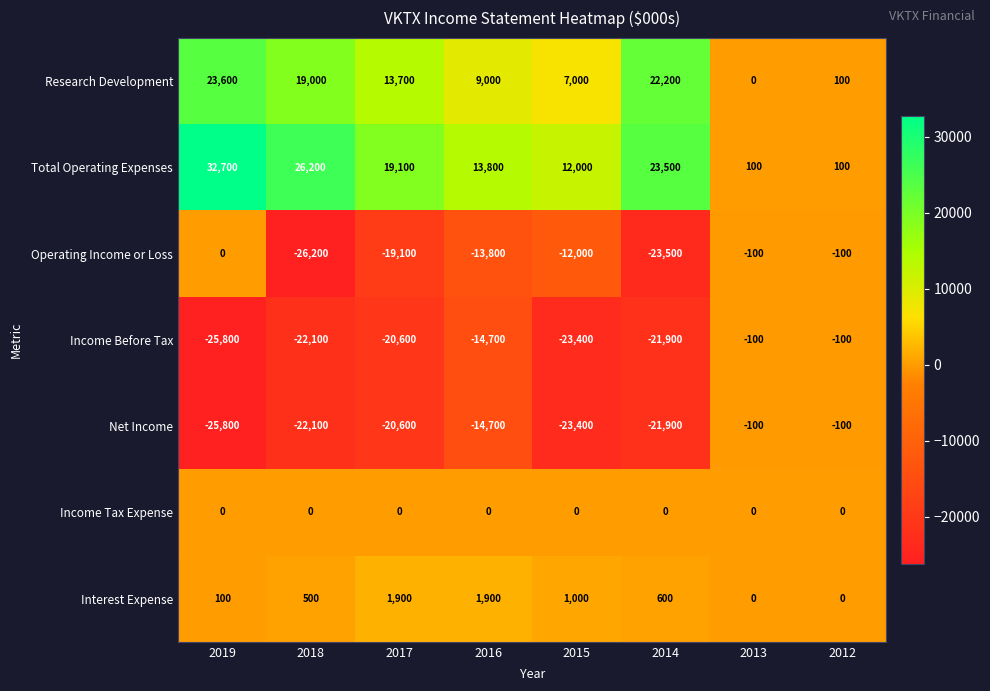

At which category does the chart reach its minimum across all series?

2018